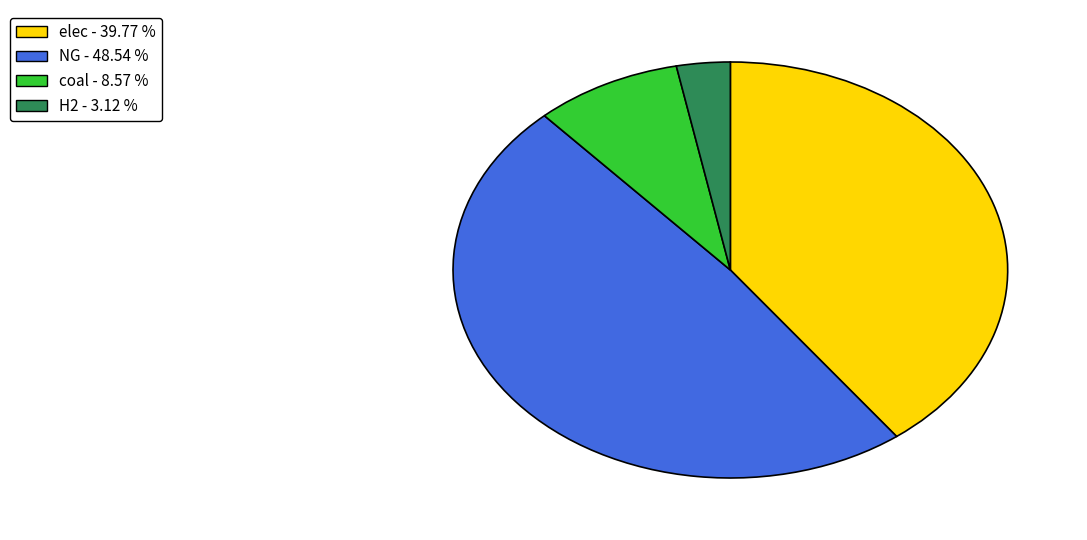

Count the number of slices in the pie.

4